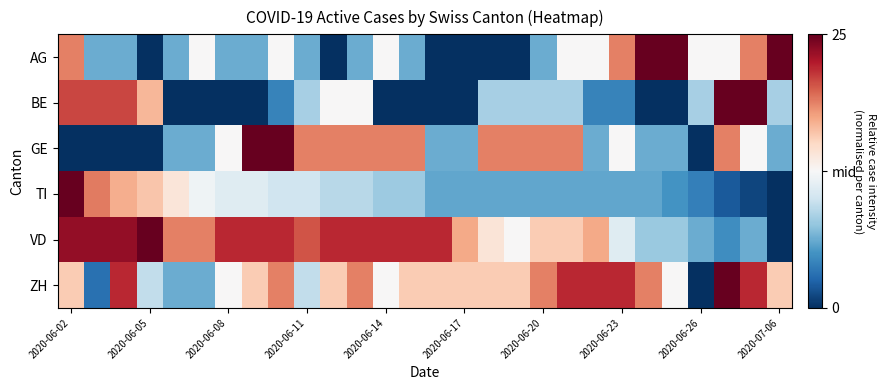

Reading left to right, list all the values displayed in this chart.

AG: 0.5	-0.5	-0.5	-1.0	-0.5	0.0	-0.5	-0.5	0.0	-0.5	-1.0	-0.5	0.0	-0.5	-1.0	-1.0	-1.0	-1.0	-0.5	0.0	0.0	0.5	1.0	1.0	0.0	0.0	0.5	1.0
BE: 0.7	0.7	0.7	0.3	-1.0	-1.0	-1.0	-1.0	-0.7	-0.3	0.0	0.0	-1.0	-1.0	-1.0	-1.0	-0.3	-0.3	-0.3	-0.3	-0.7	-0.7	-1.0	-1.0	-0.3	1.0	1.0	-0.3
GE: -1.0	-1.0	-1.0	-1.0	-0.5	-0.5	0.0	1.0	1.0	0.5	0.5	0.5	0.5	0.5	-0.5	-0.5	0.5	0.5	0.5	0.5	-0.5	0.0	-0.5	-0.5	-1.0	0.5	0.0	-0.5
TI: 1.0	0.5	0.4	0.3	0.1	-0.0	-0.1	-0.1	-0.2	-0.2	-0.3	-0.3	-0.4	-0.4	-0.5	-0.5	-0.5	-0.5	-0.5	-0.5	-0.5	-0.5	-0.5	-0.6	-0.7	-0.8	-0.9	-1.0
VD: 0.9	0.9	0.9	1.0	0.5	0.5	0.8	0.8	0.8	0.6	0.8	0.8	0.8	0.8	0.8	0.4	0.1	0.0	0.2	0.2	0.4	-0.1	-0.4	-0.4	-0.5	-0.6	-0.5	-1.0
ZH: 0.2	-0.8	0.8	-0.2	-0.5	-0.5	0.0	0.2	0.5	-0.2	0.2	0.5	0.0	0.2	0.2	0.2	0.2	0.2	0.5	0.8	0.8	0.8	0.5	0.0	-1.0	1.0	0.8	0.2